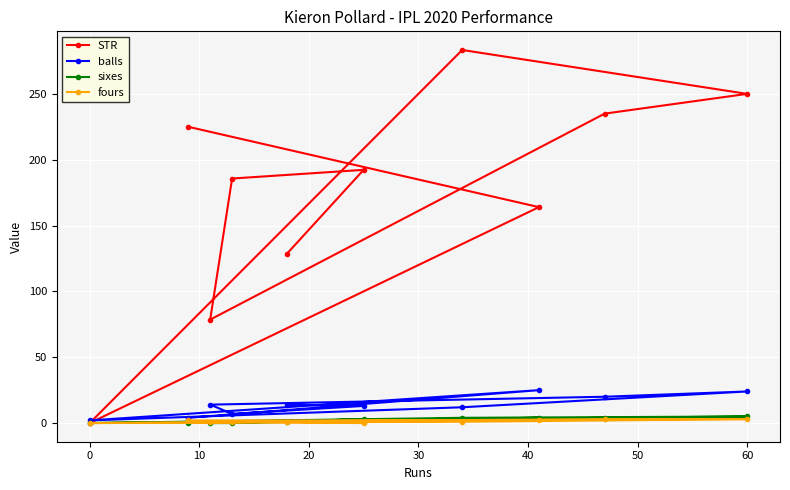

True or false: fours and balls intersect in this chart.

False